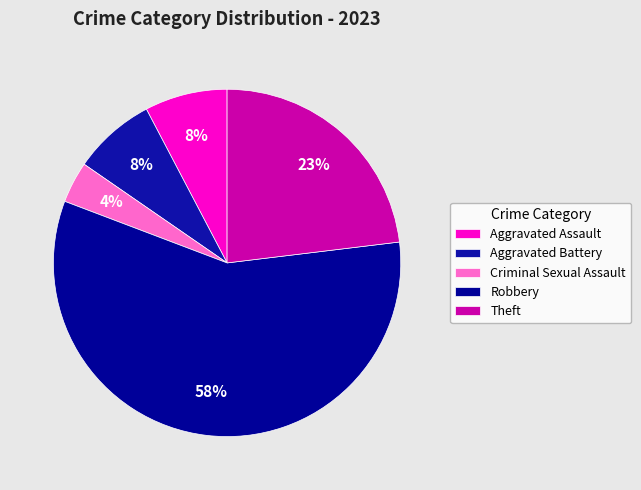

What percentage is the Theft slice, to the nearest percent?

23%